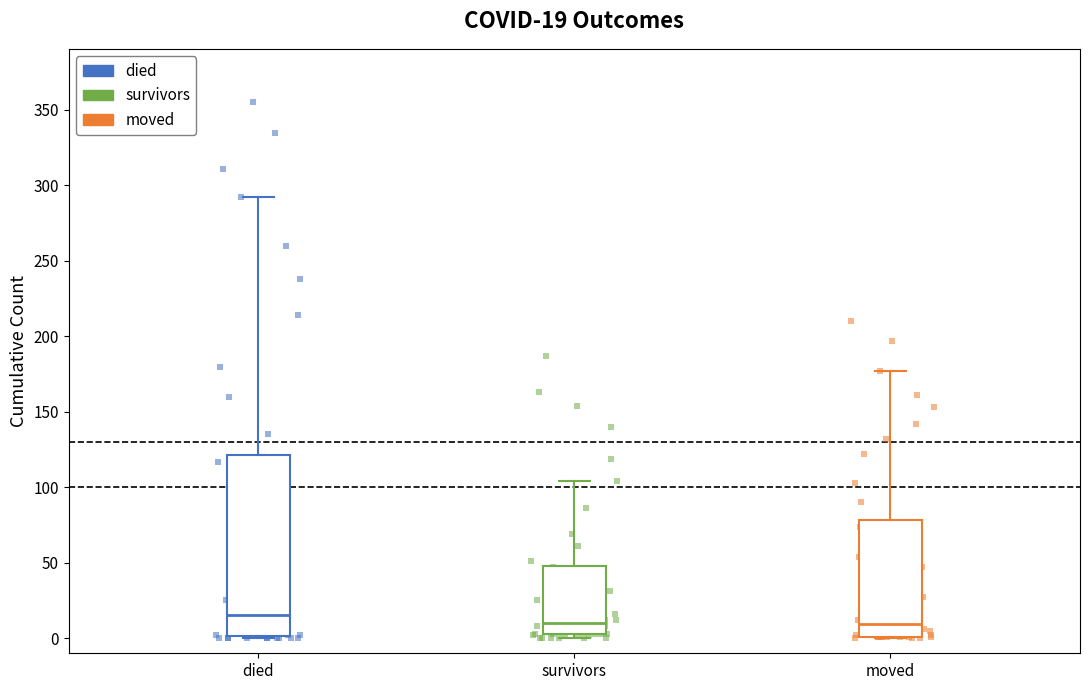

Comparing the boxes themselves (not the whiskers), which one is the tallest?

died